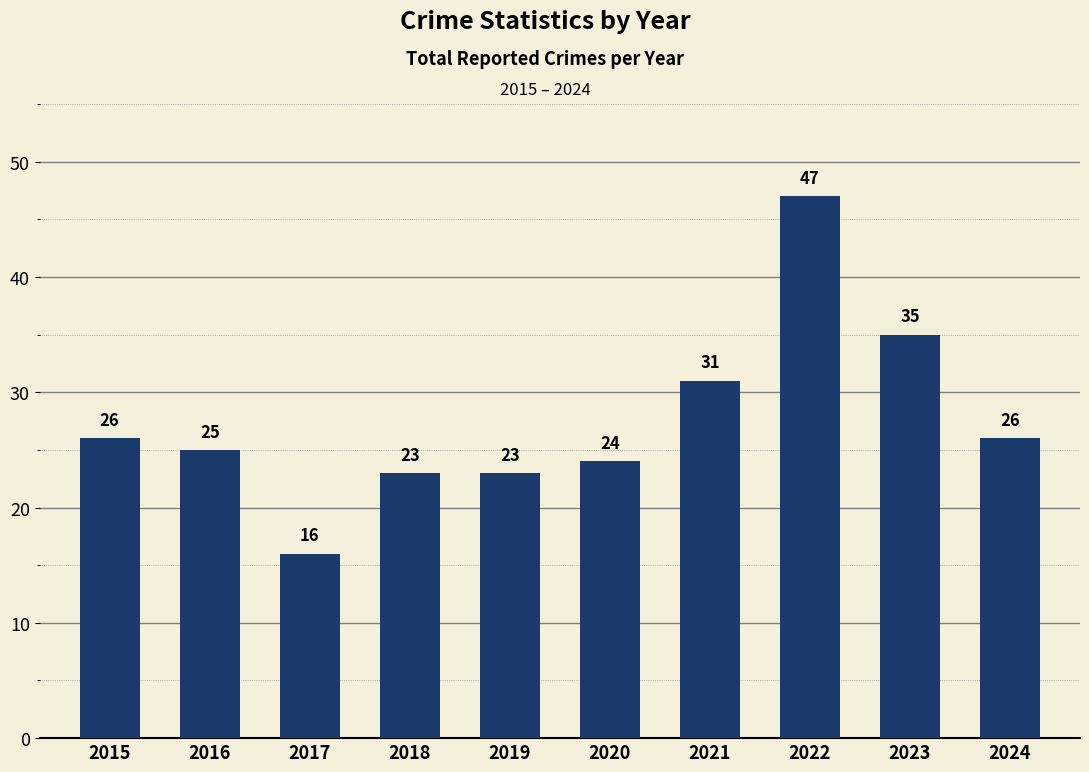

Reading left to right, list all the values displayed in this chart.

2015=26	2016=25	2017=16	2018=23	2019=23	2020=24	2021=31	2022=47	2023=35	2024=26